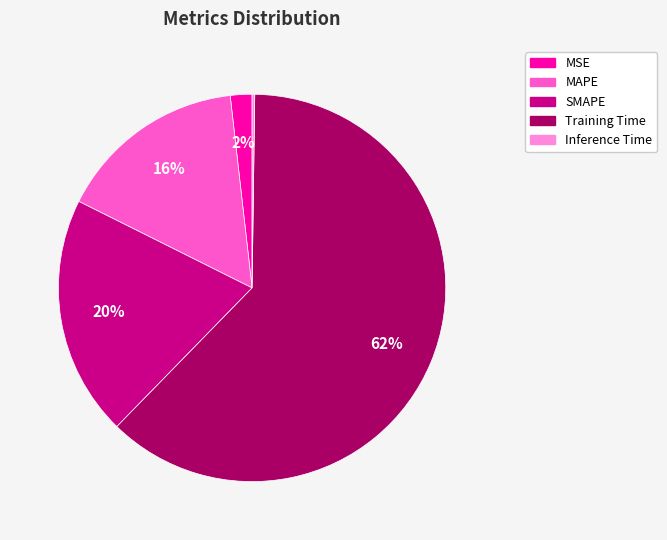

Is Training Time the majority of the pie?

Yes